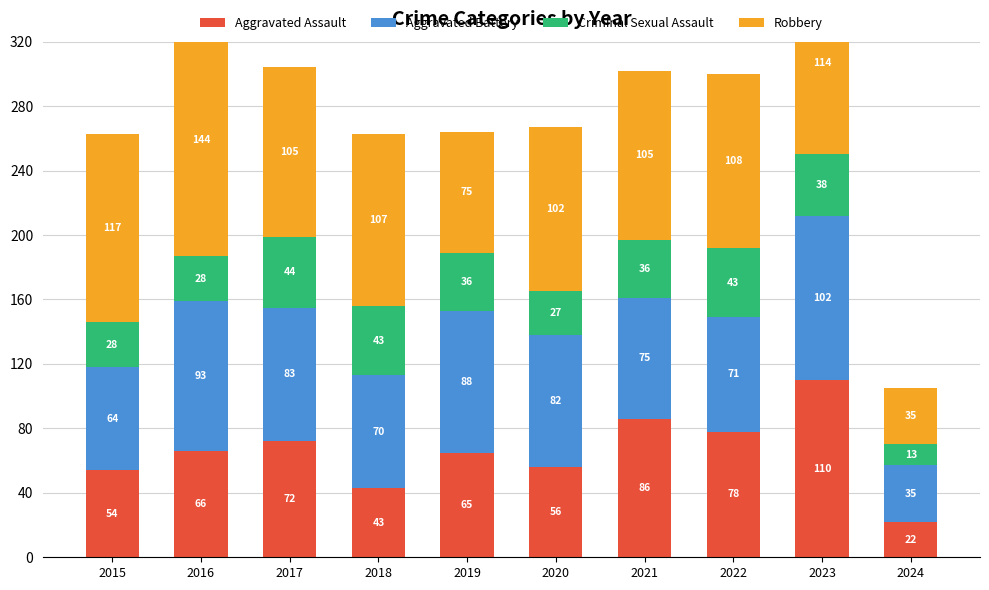

Reading right to left, list all the values displayed in this chart.

Aggravated Assault: 2024=22	2023=110	2022=78	2021=86	2020=56	2019=65	2018=43	2017=72	2016=66	2015=54
Aggravated Battery: 2024=35	2023=102	2022=71	2021=75	2020=82	2019=88	2018=70	2017=83	2016=93	2015=64
Criminal Sexual Assault: 2024=13	2023=38	2022=43	2021=36	2020=27	2019=36	2018=43	2017=44	2016=28	2015=28
Robbery: 2024=35	2023=114	2022=108	2021=105	2020=102	2019=75	2018=107	2017=105	2016=144	2015=117